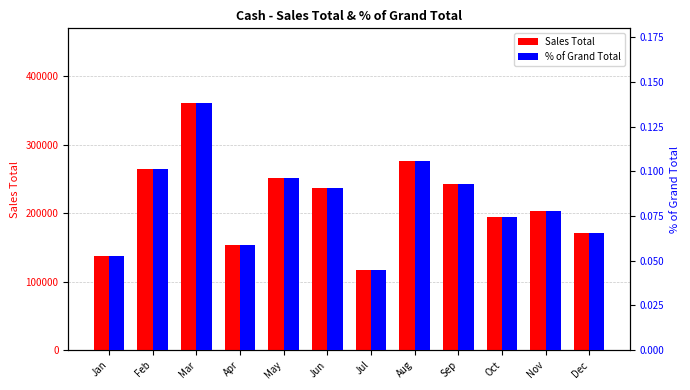

Which category has the lowest value in the Sales Total series?

Jul